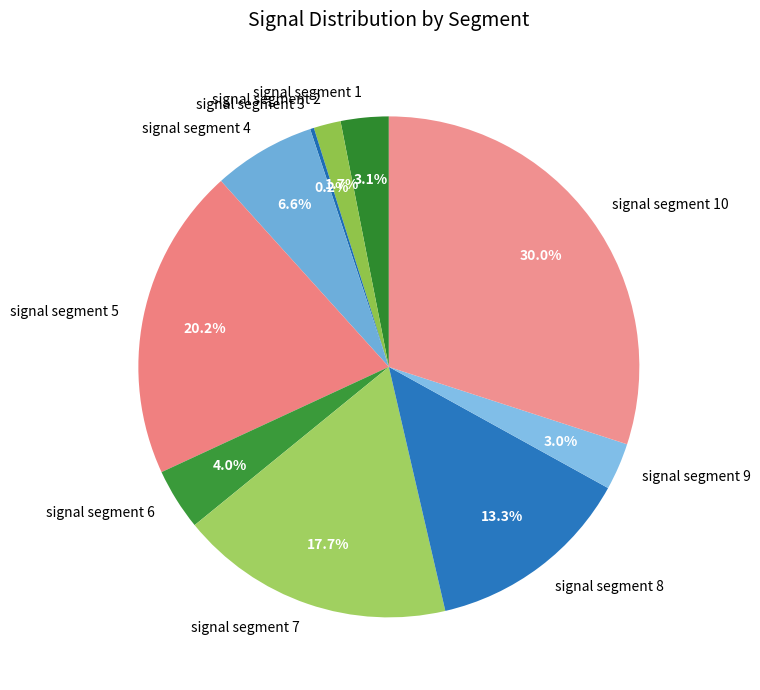

To the nearest percent, what percentage of the pie is signal segment 4?

7%